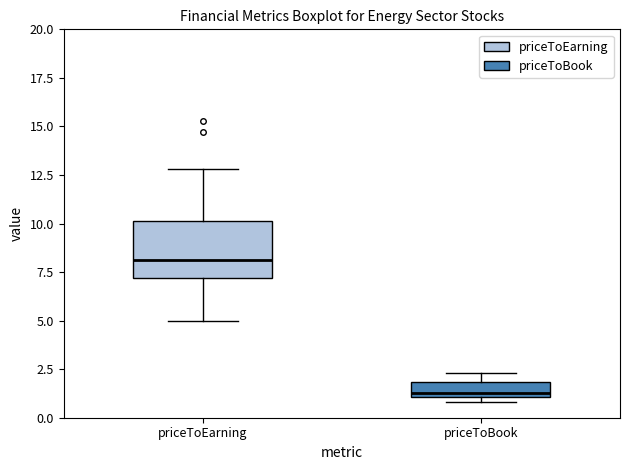

Where does the median line of the box for priceToBook sit on the y-axis? The values are not printed on the chart, so give them approximately, as read against the axis.

1.5